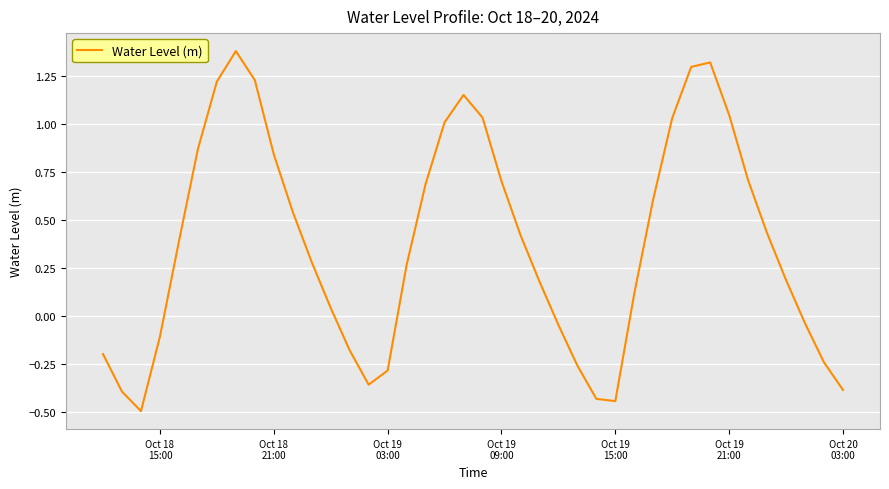

What is the minimum value shown in the chart?

-0.5